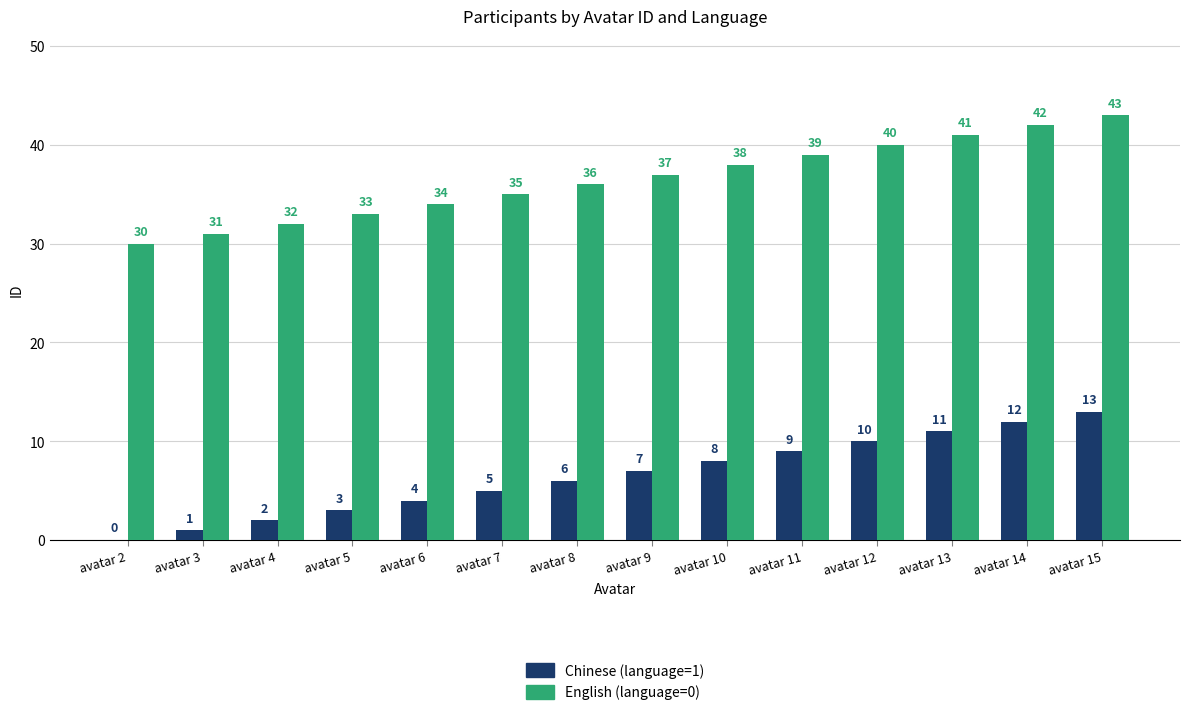

Which category has the highest value in the Chinese (language=1) series?

avatar 15